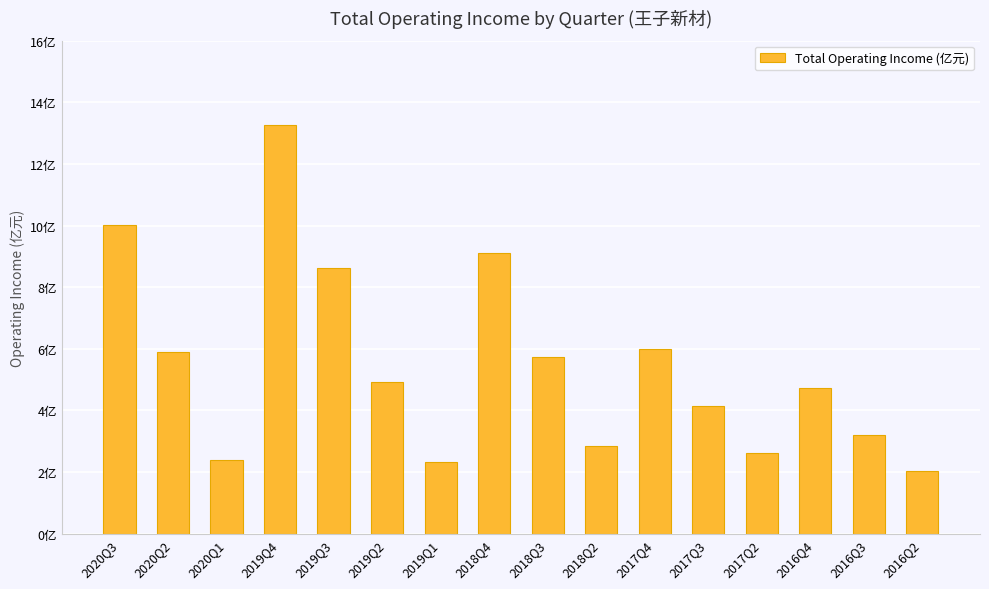

Is it true that the value at 2019Q3 is 8.6?

True